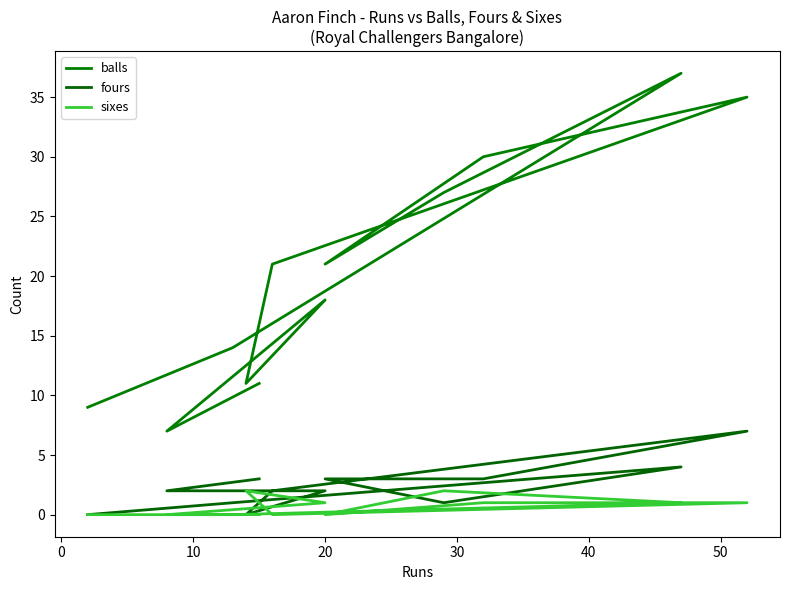

Is the value of balls at 40 greater than the value of fours at 60?

Yes